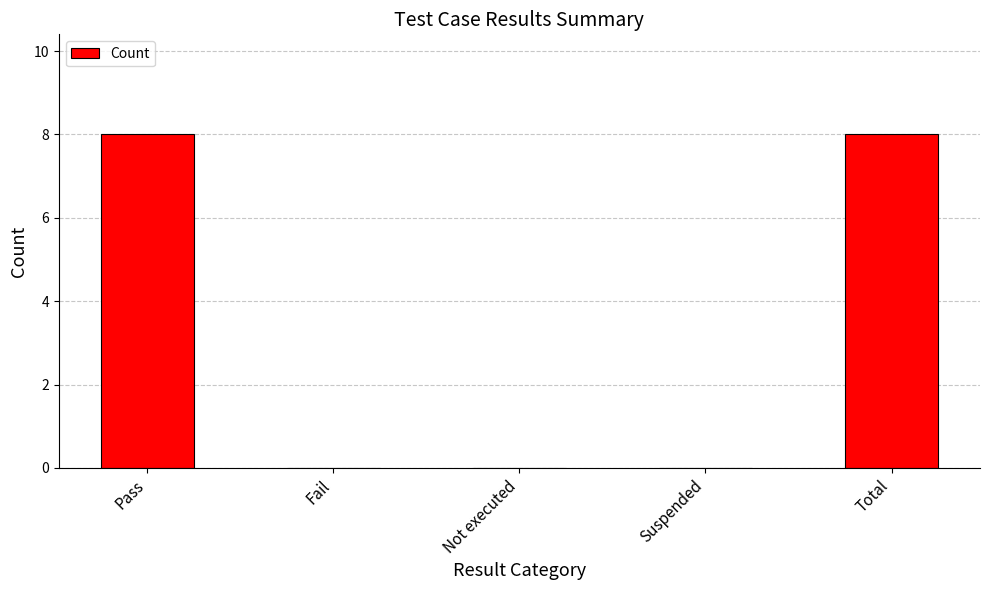

Between Not executed and Total, which is larger?

Total